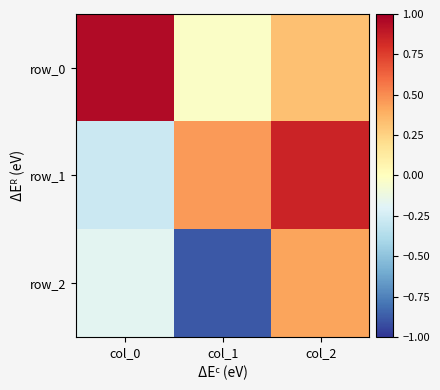

Where does the row_2 series first go above 0?

col_2